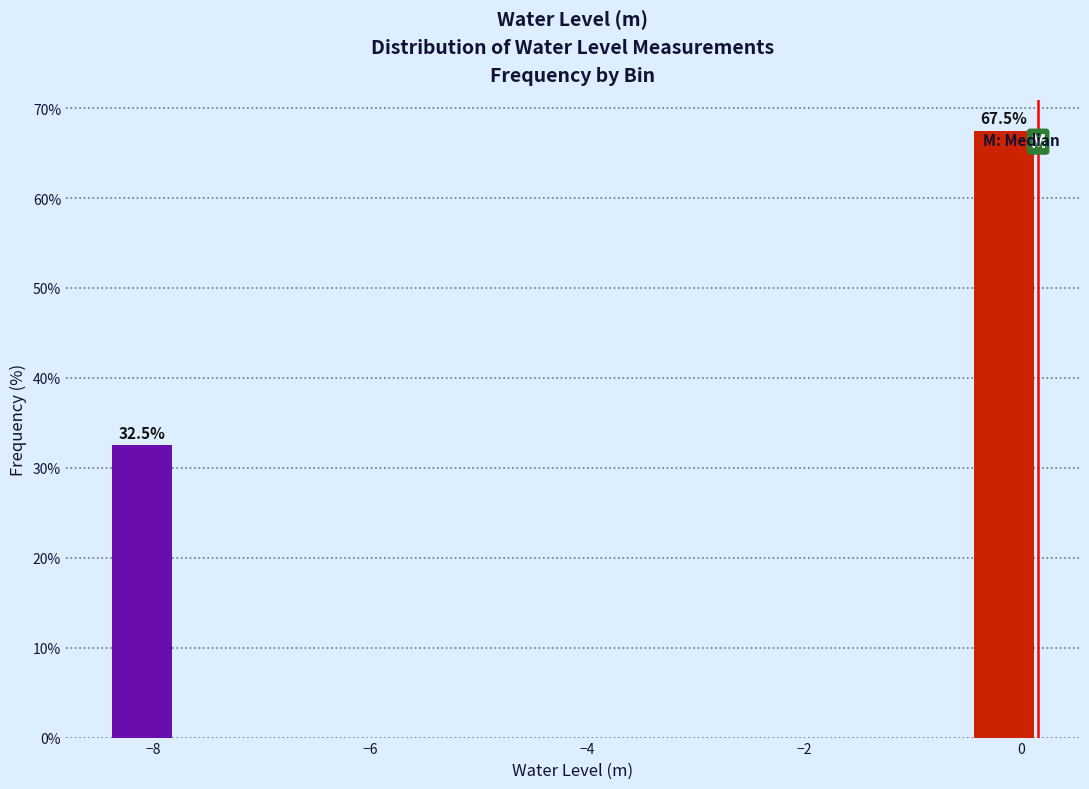

Read against the x-axis, roughly where is the centre of the tallest bar?

-0.2